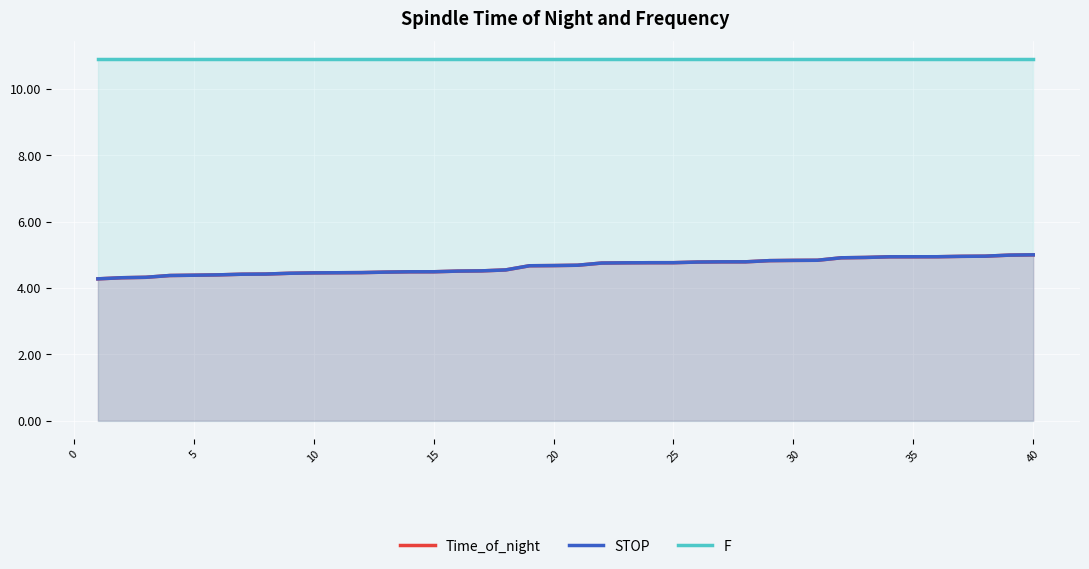

What is the lowest value of the Time_of_night series?

4.3